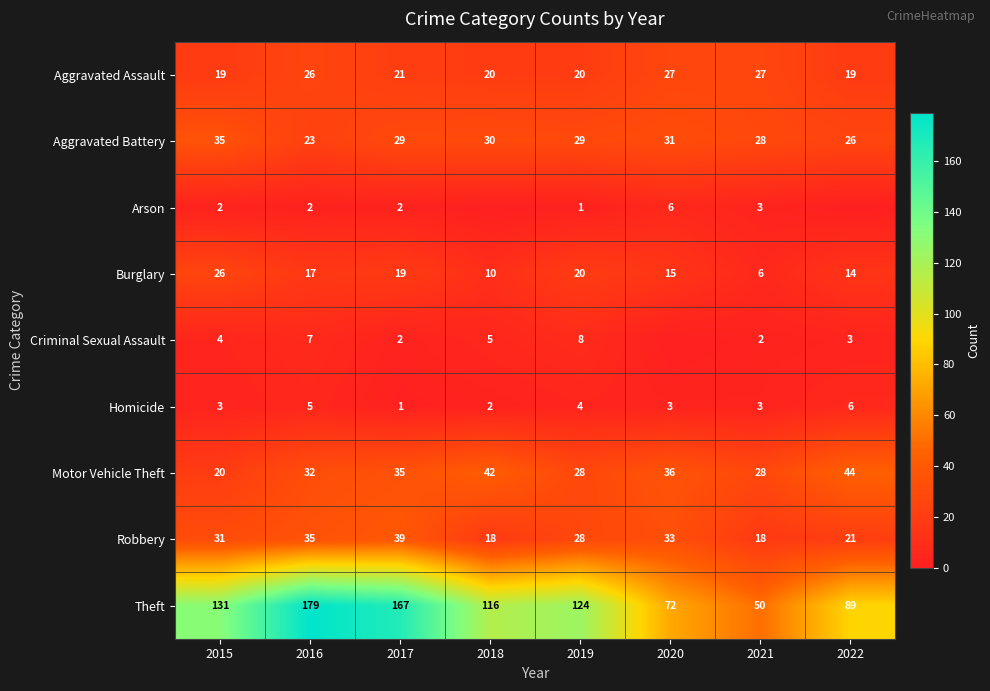

At which category is the sum across all series the highest?

2016